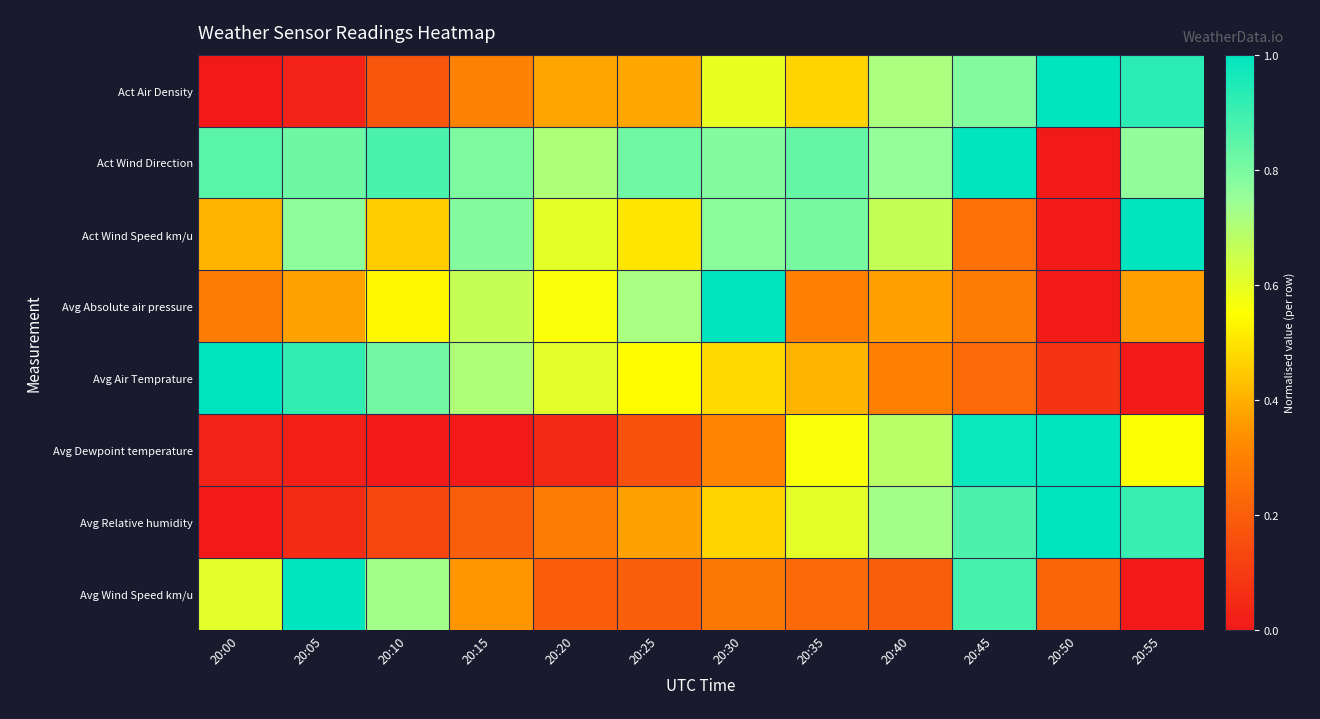

At 20:25, list the series in order from largest to smallest.

Act Wind Direction, Avg Absolute air pressure, Avg Air Temprature, Act Wind Speed km/u, Act Air Density, Avg Relative humidity, Avg Wind Speed km/u, Avg Dewpoint temperature